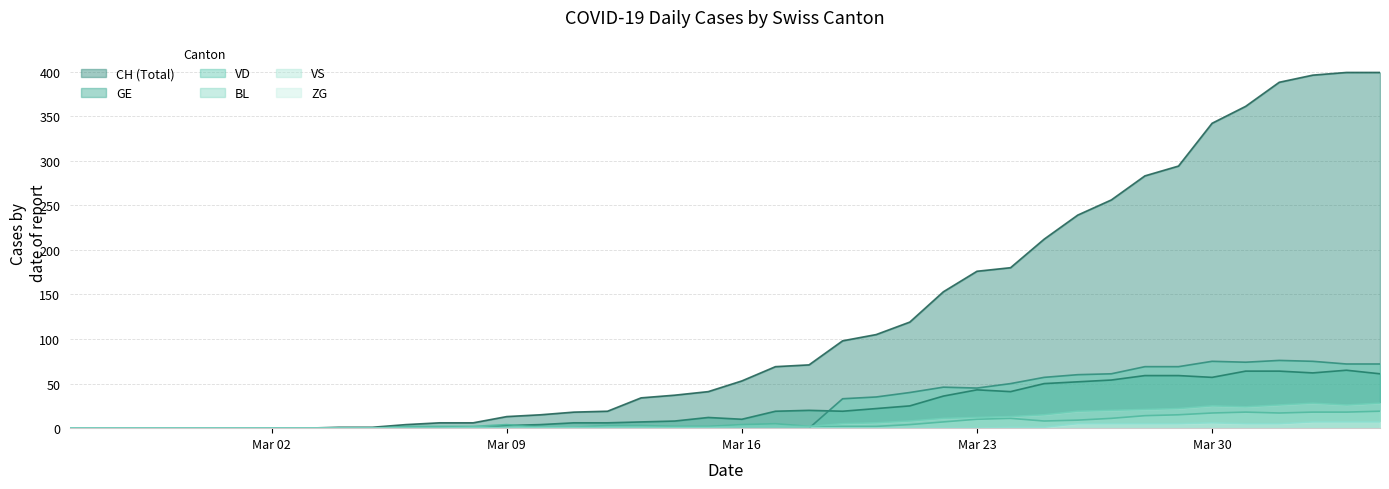

What are all the series names shown in the legend?

CH (Total), GE, VD, BL, VS, ZG